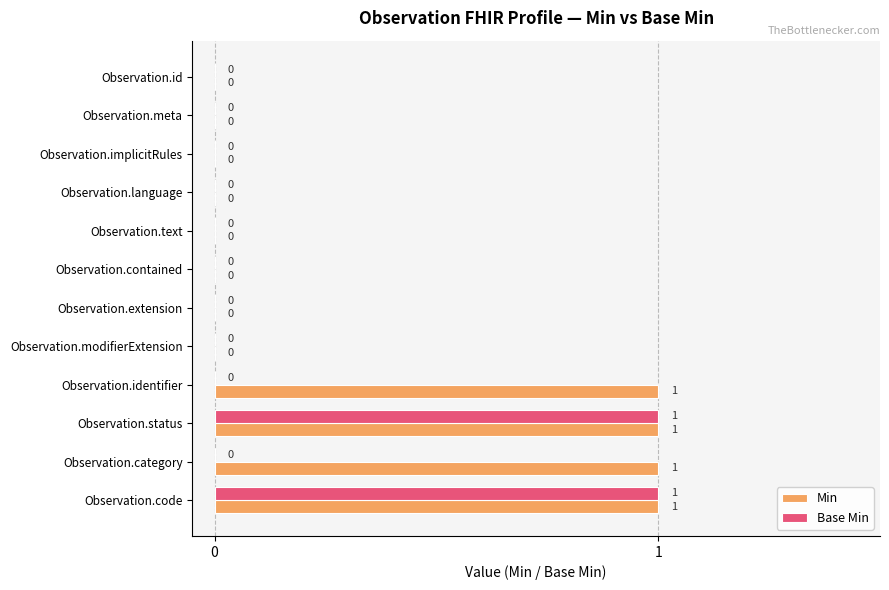

What is the maximum value shown in the chart?

1